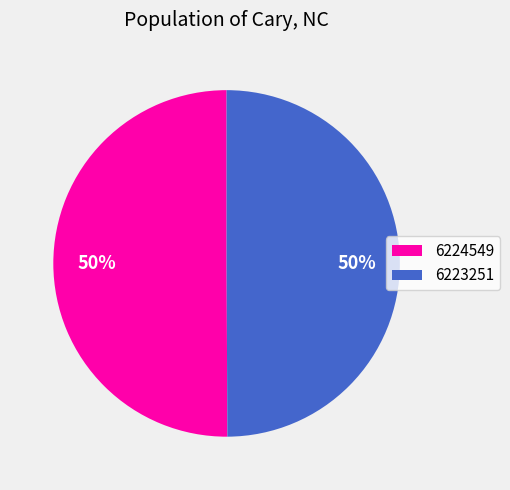

Combined, do 6224549 and 6223251 account for over 50%?

Yes